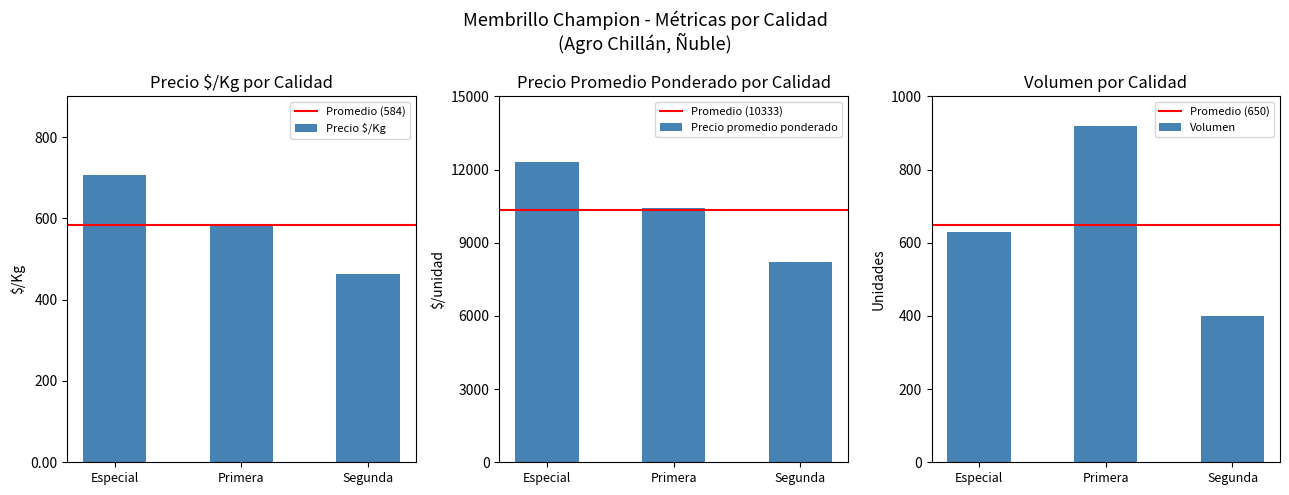

At which label does Precio $/Kg reach its minimum?

Segunda